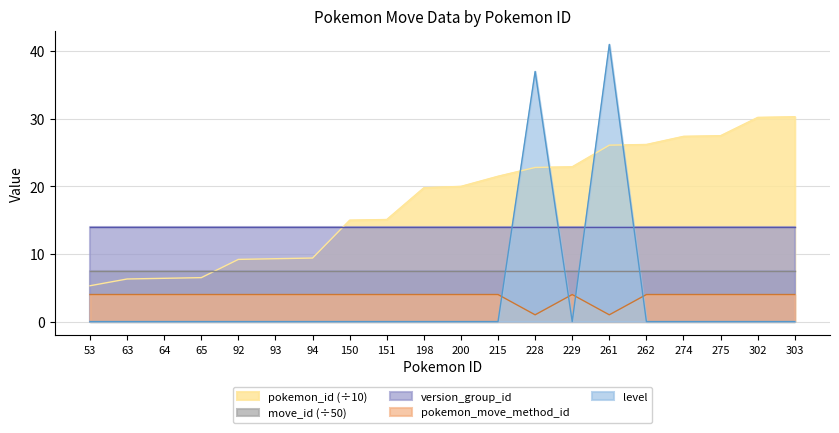

The pokemon_id series shows 26.1 at 261. True or false?

True